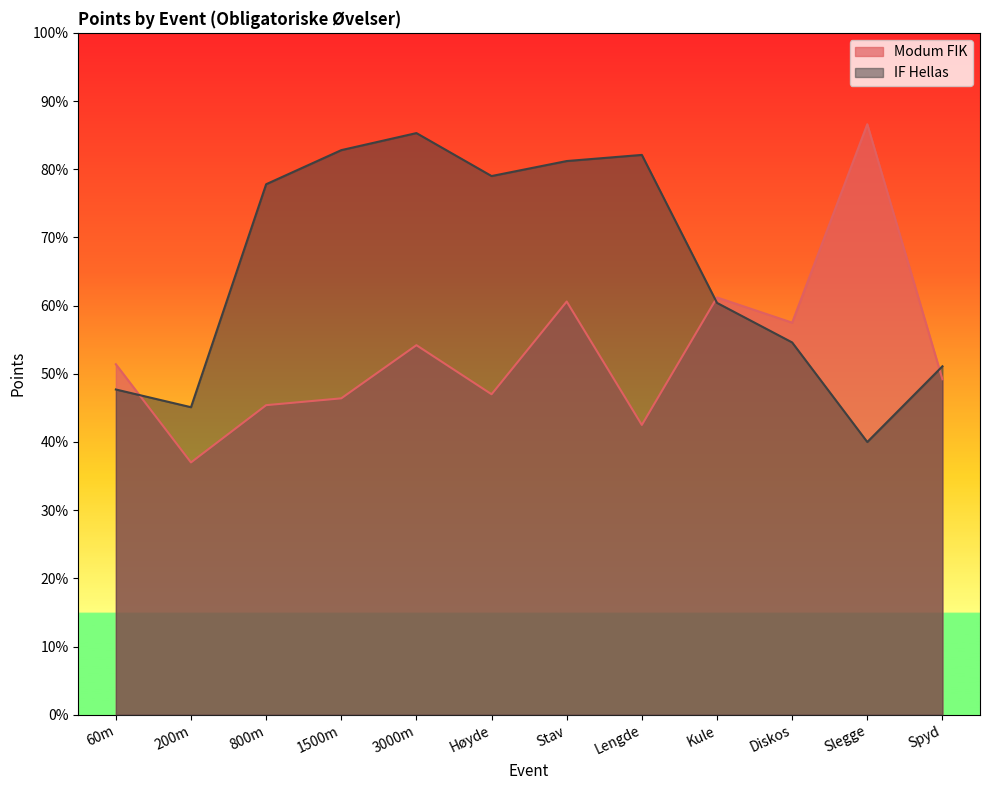

Count the number of categories in the chart.

12